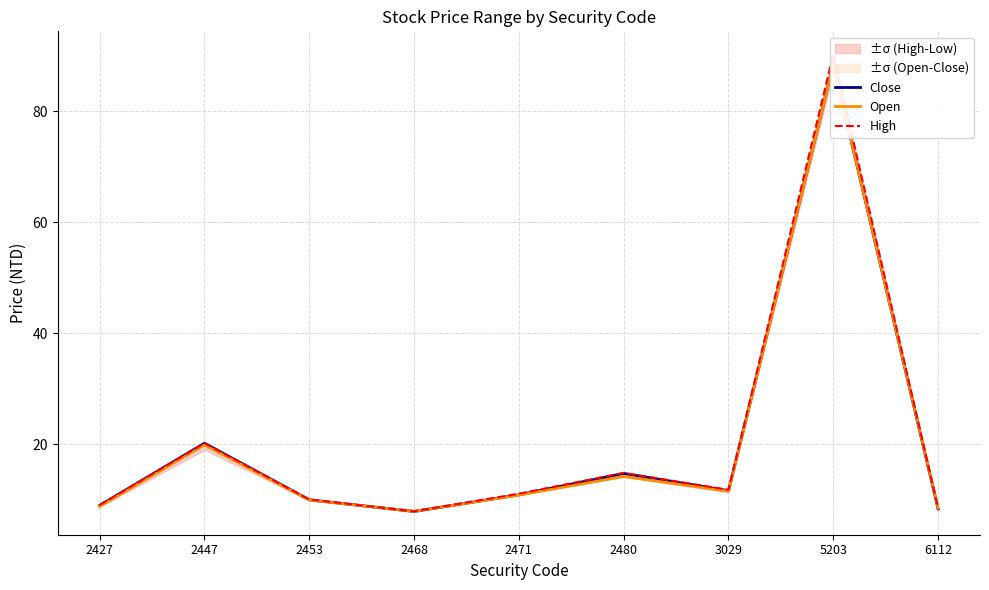

What is the difference between the second highest and second lowest values in the High series?

11.7